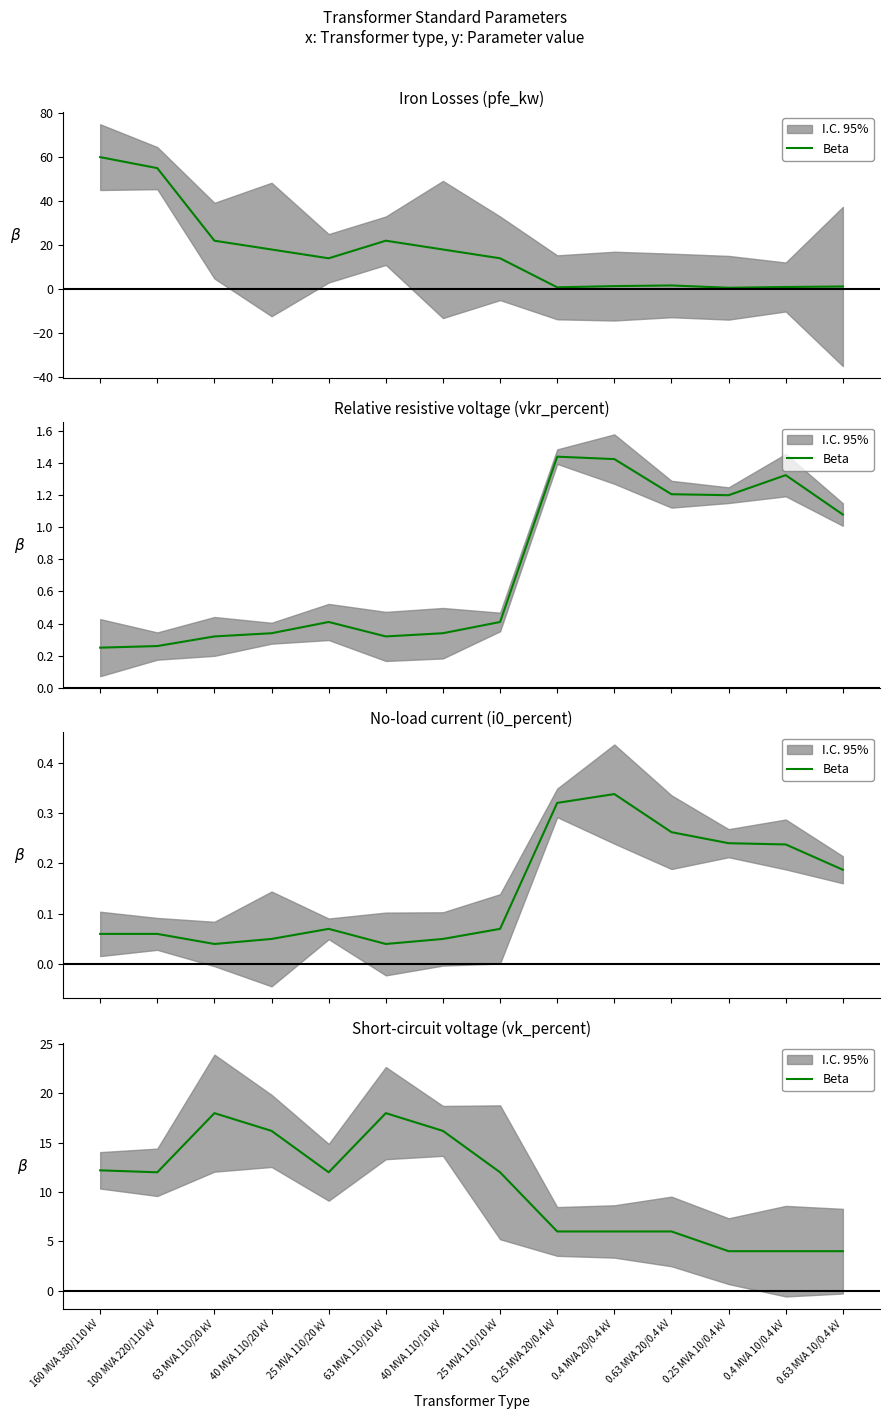

Between 160 MVA 380/110 kV and 100 MVA 220/110 kV, which is larger?

160 MVA 380/110 kV